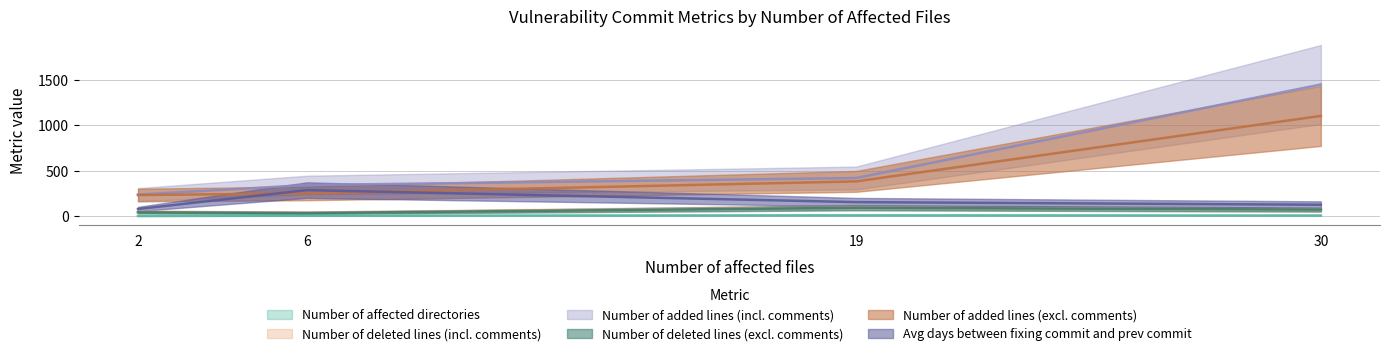

Which series has the largest total across all categories?

Number of added lines (incl. comments)